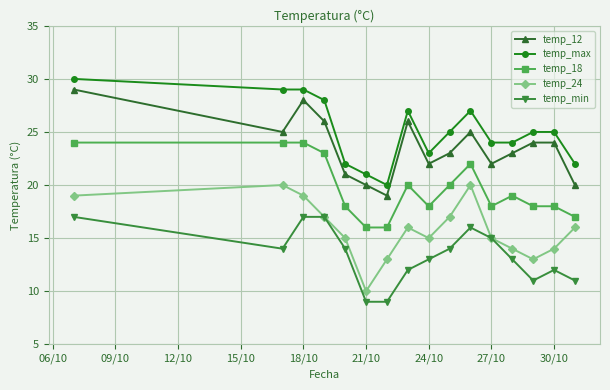

What is the minimum value for temp_max?

20